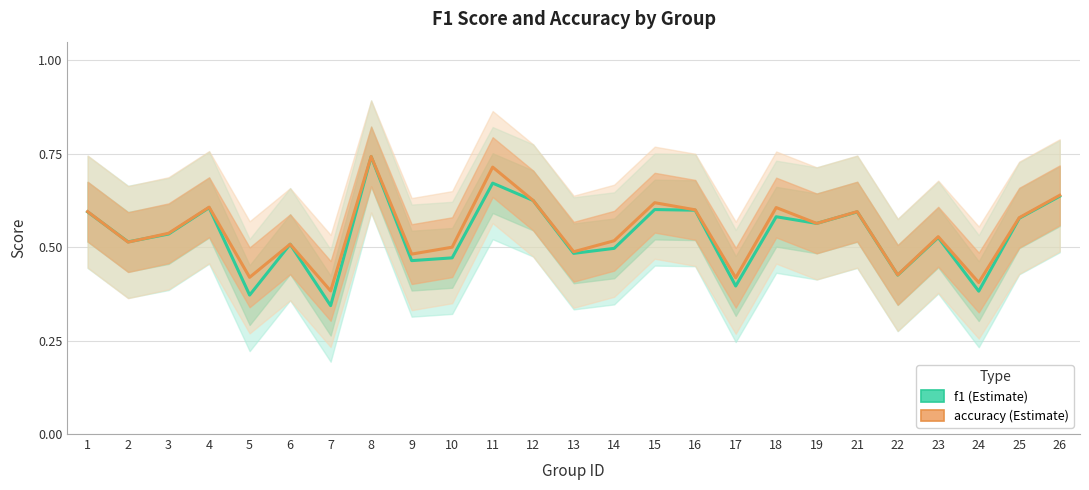

Rank the series by their maximum value, from lowest to highest.

f1, accuracy